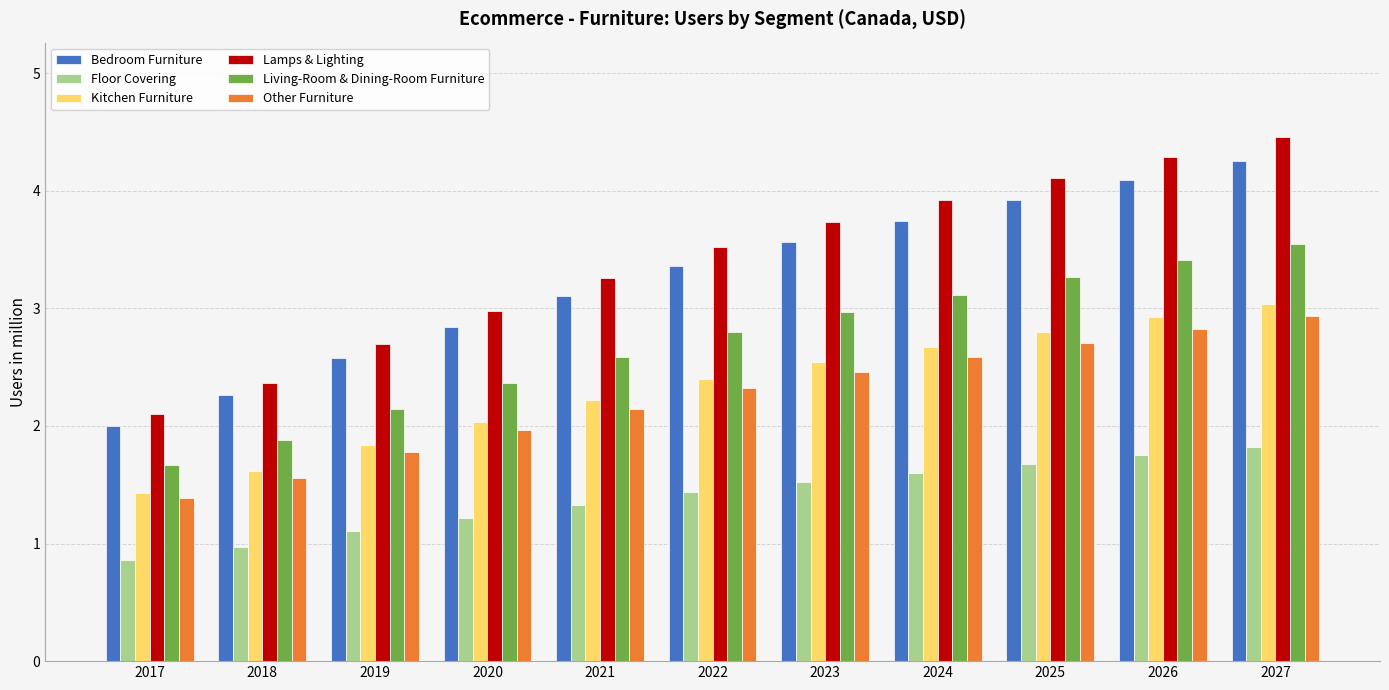

What is the sum of all Floor Covering values?

15.3